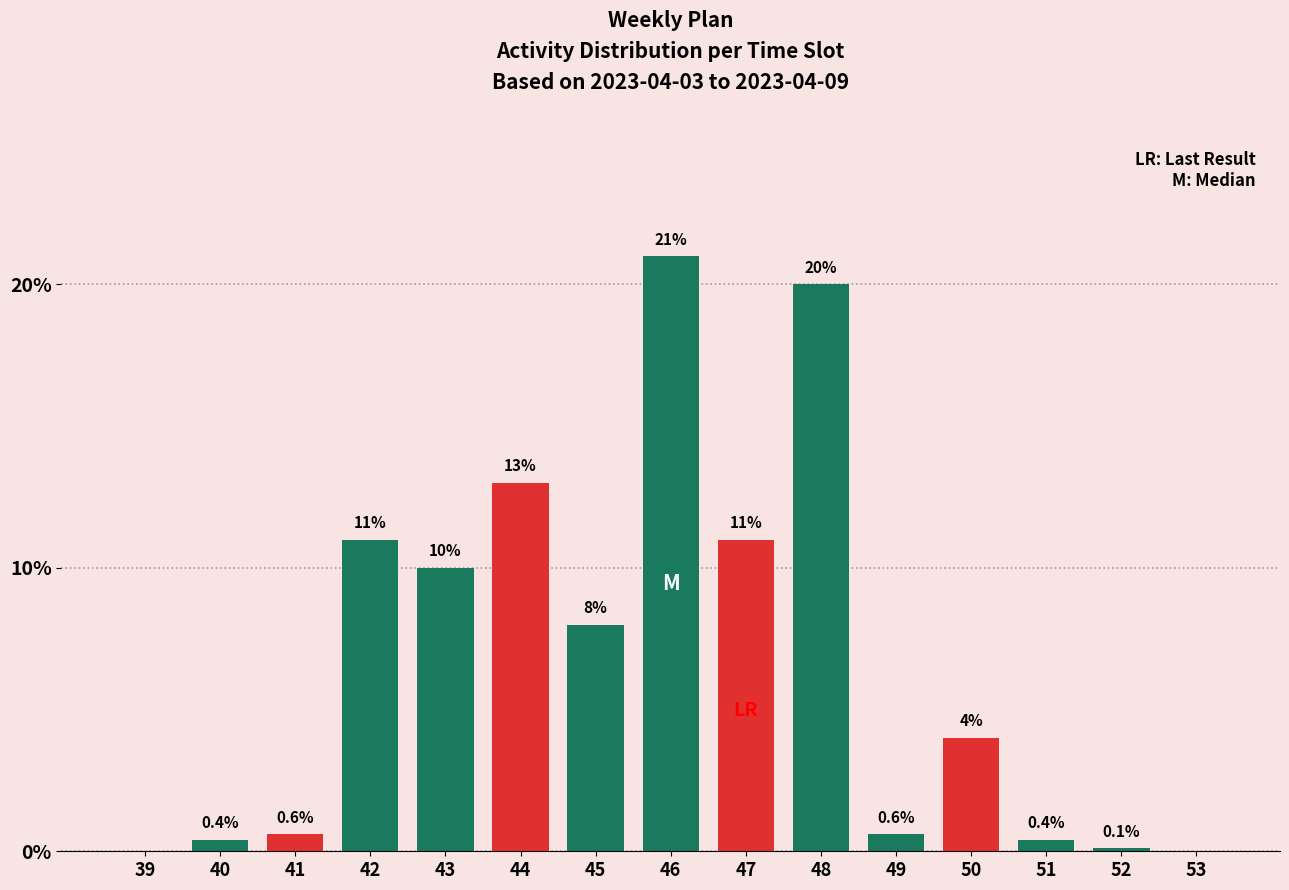

Reading left to right, extract all data points from this chart.

39=0.0	40=0.4	41=0.6	42=11.0	43=10.0	44=13.0	45=8.0	46=21.0	47=11.0	48=20.0	49=0.6	50=4.0	51=0.4	52=0.1	53=0.0